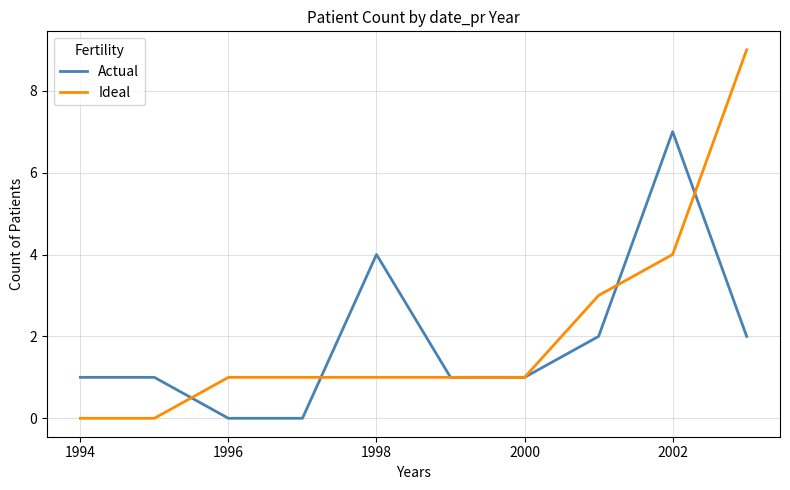

Which series has the widest spread of values?

Ideal